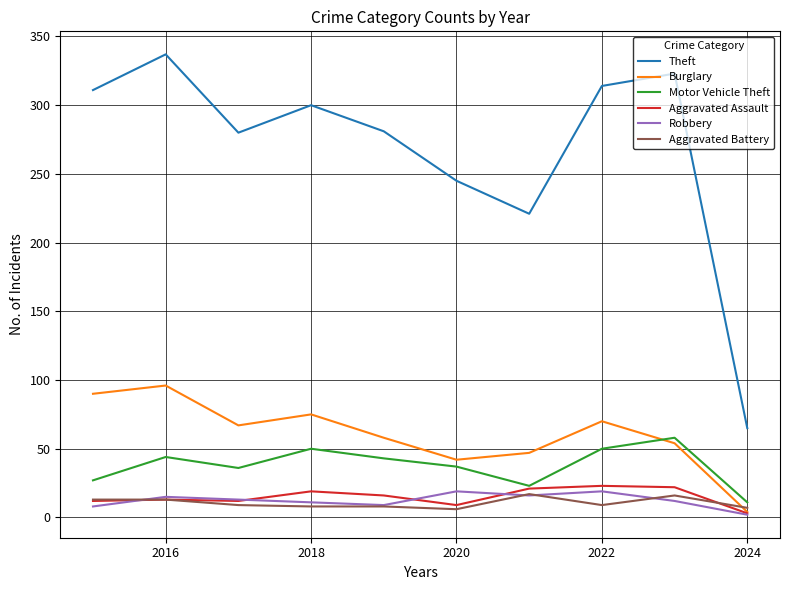

How many values in the Theft series are below 300?

5